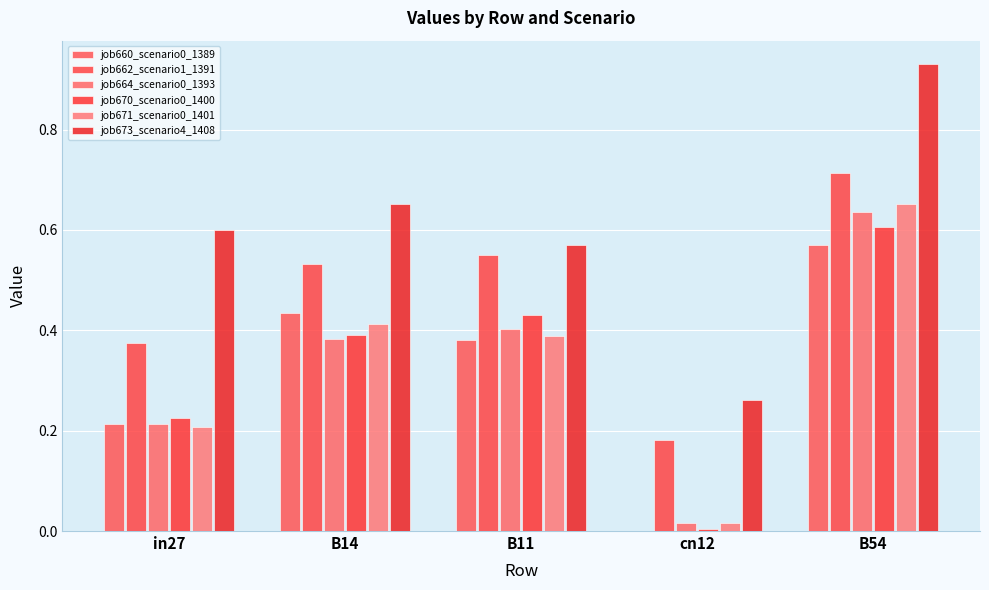

Which has a higher value, in27 or B54?

B54